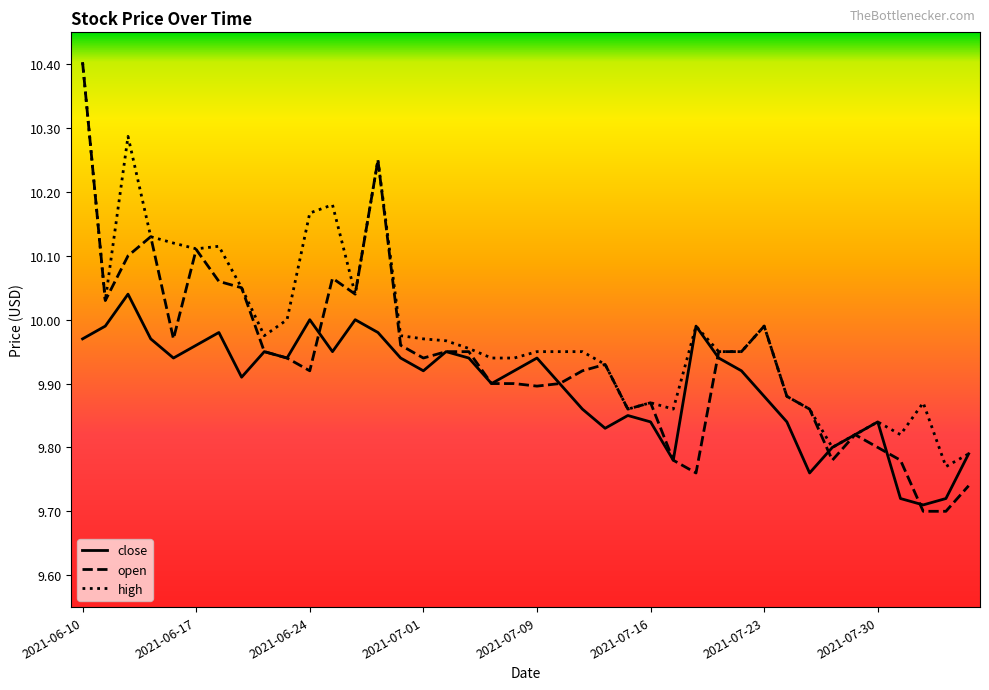

What is the maximum value for open?

10.4